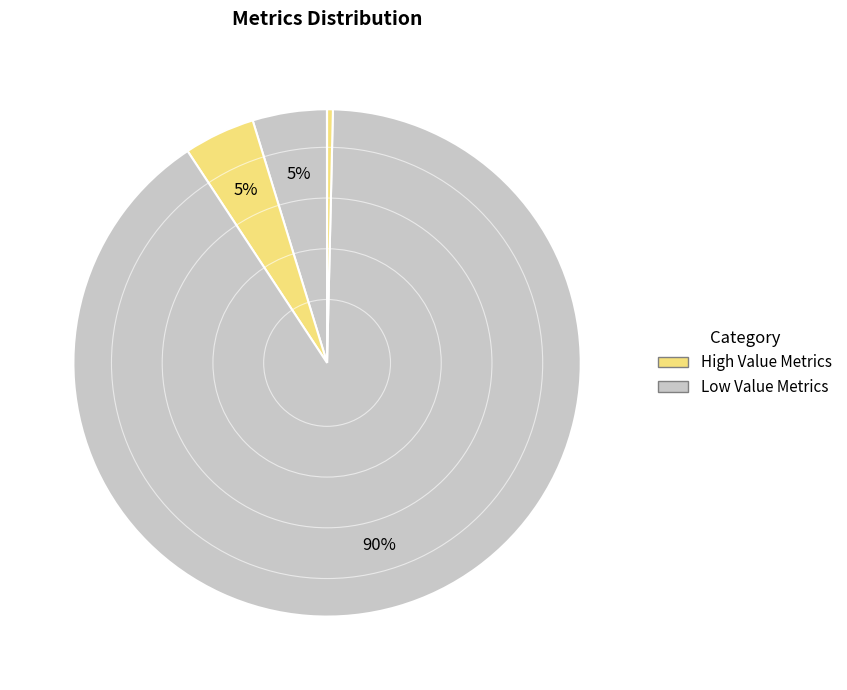

Is there any slice that represents more than half of the pie?

Yes